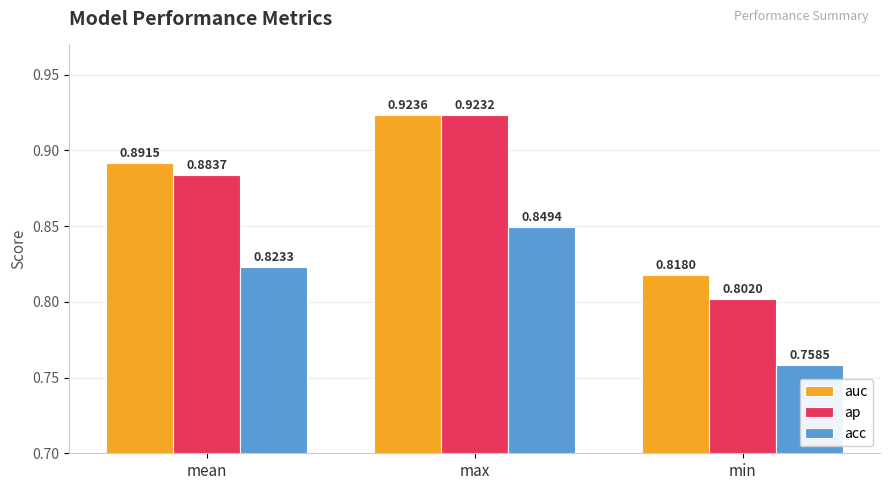

Between max and min, which series saw the biggest shift?

ap